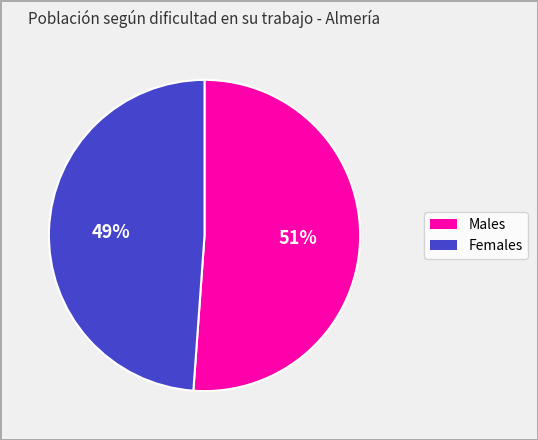

Is there a majority slice in this chart?

Yes